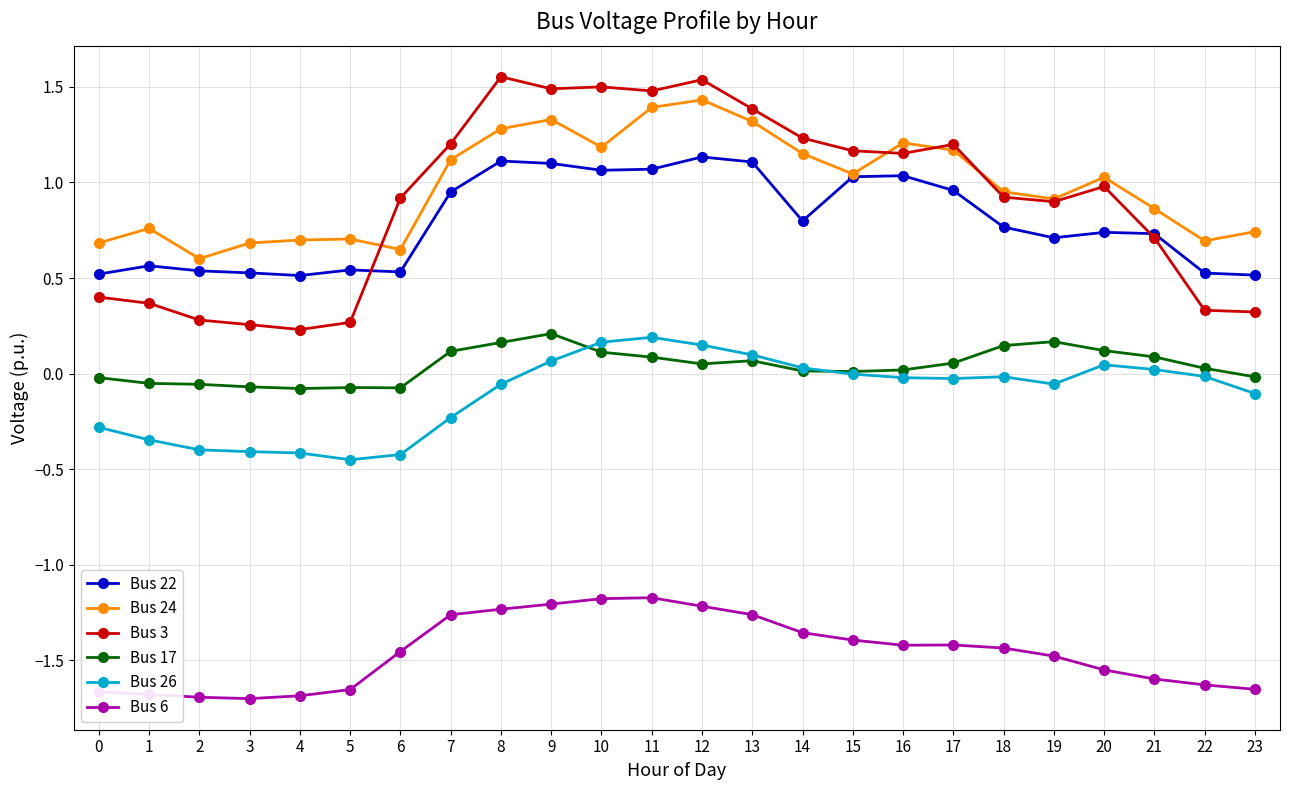

True or false: Bus 26 has a value of -0.8 at 5.

False